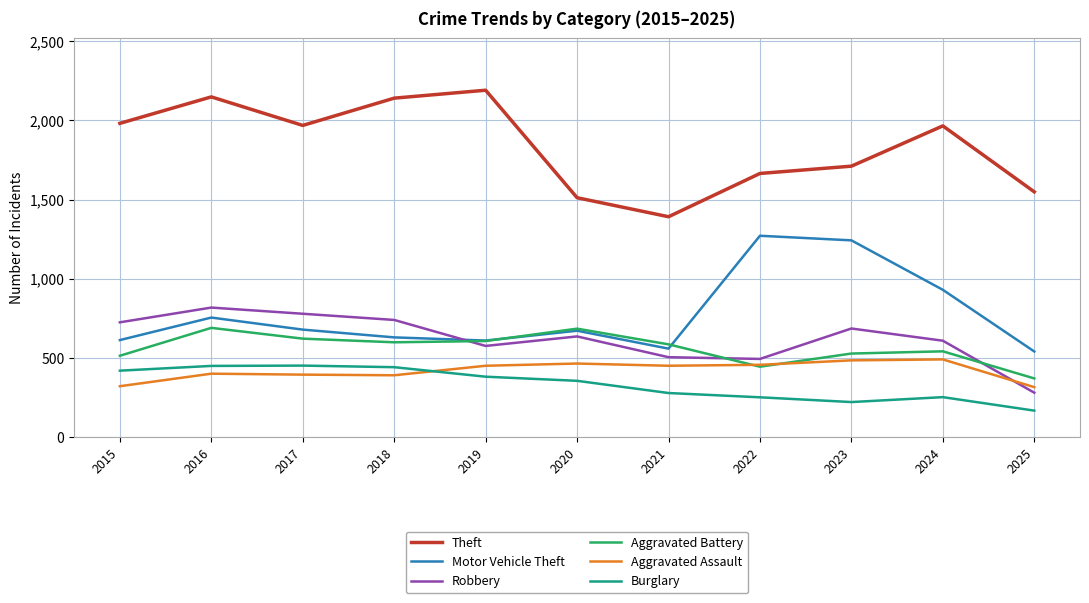

What are all the series names shown in the legend?

Theft, Motor Vehicle Theft, Robbery, Aggravated Battery, Aggravated Assault, Burglary